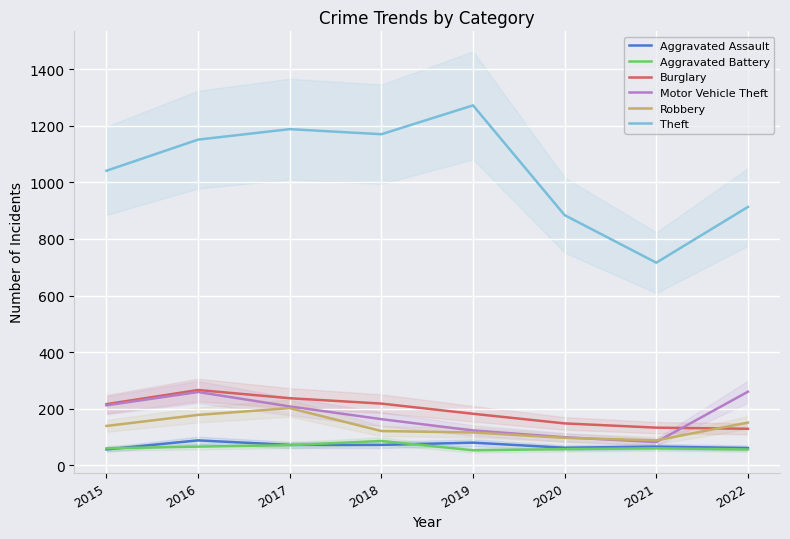

Between 2022 and 2018, which is larger?

2018